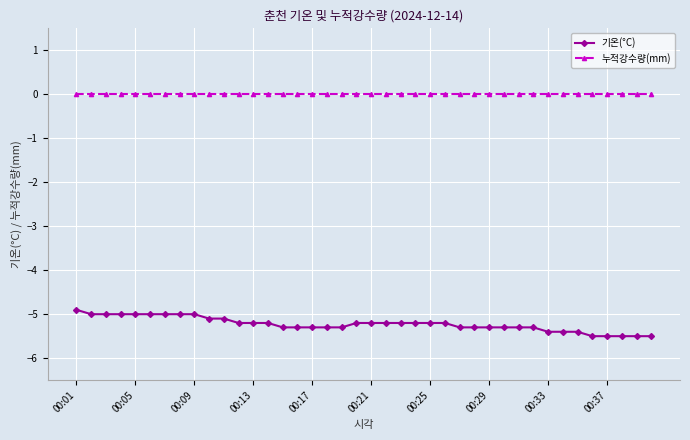

What is the average value of the 기온(°C) series?

-5.2